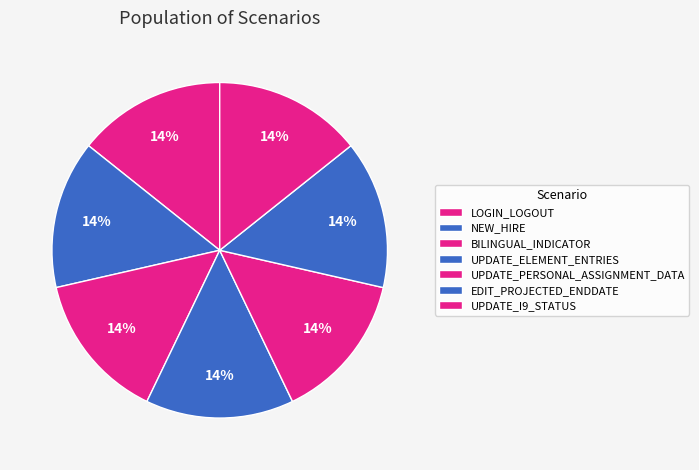

How many segments does this pie chart have?

7